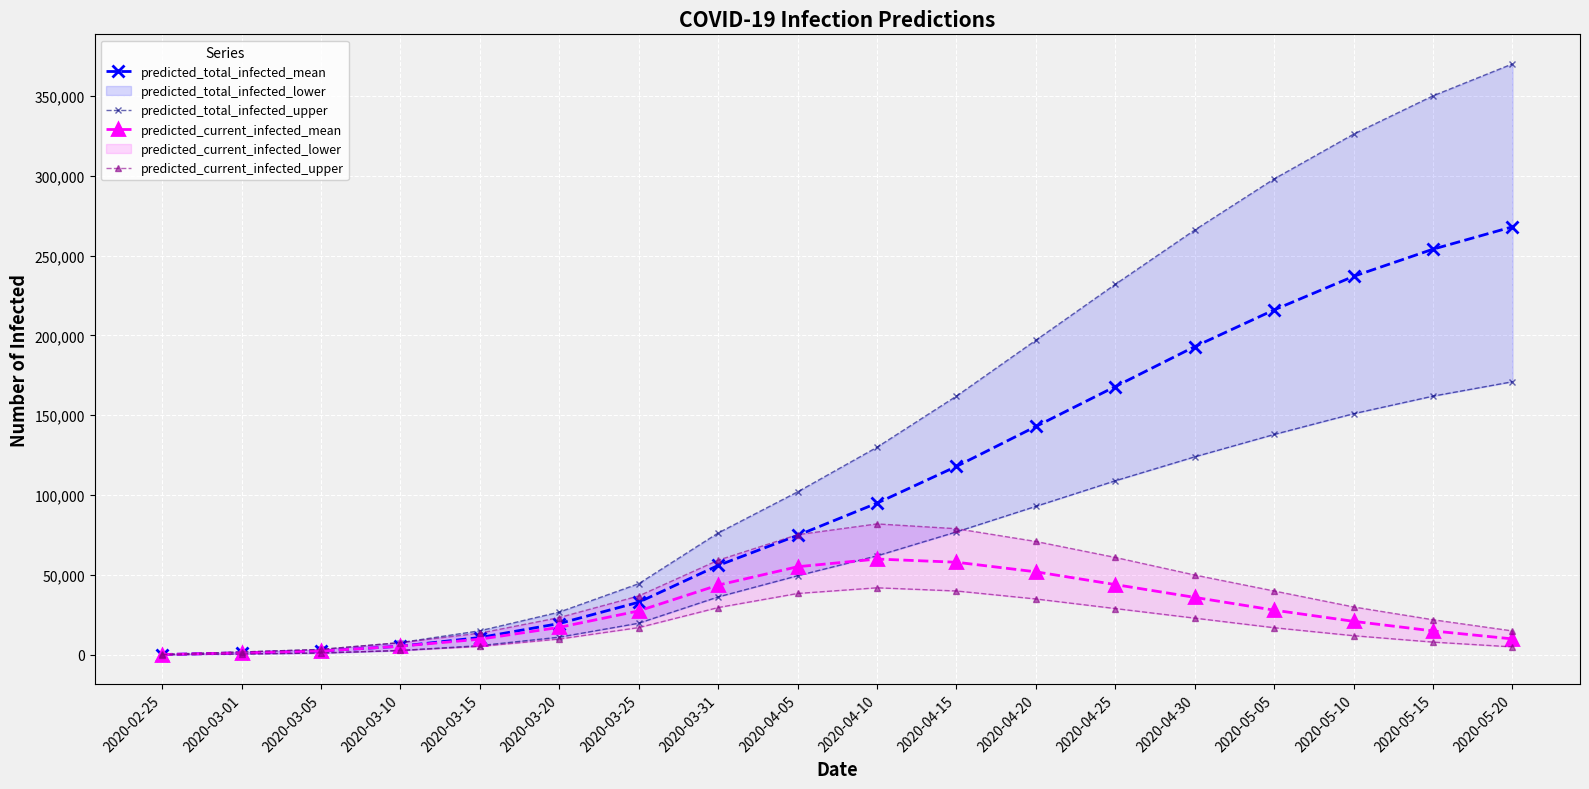

The predicted_current_infected_upper series shows 12000 at 2020-05-10. True or false?

True